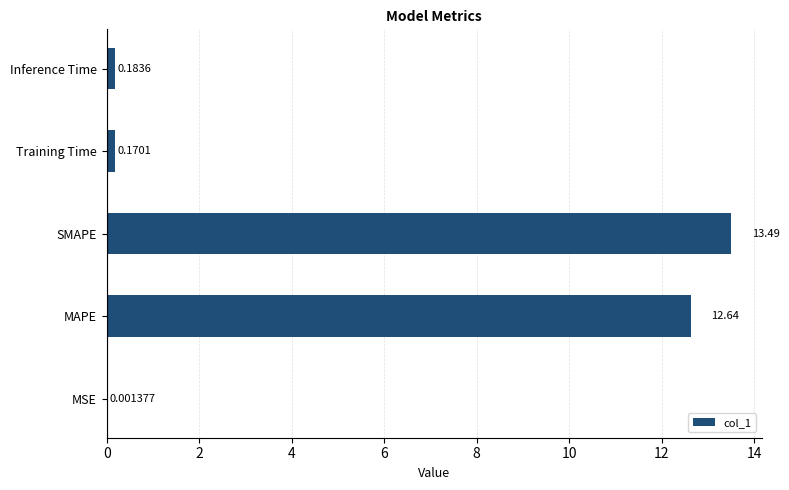

Between MSE and Training Time, which is larger?

Training Time